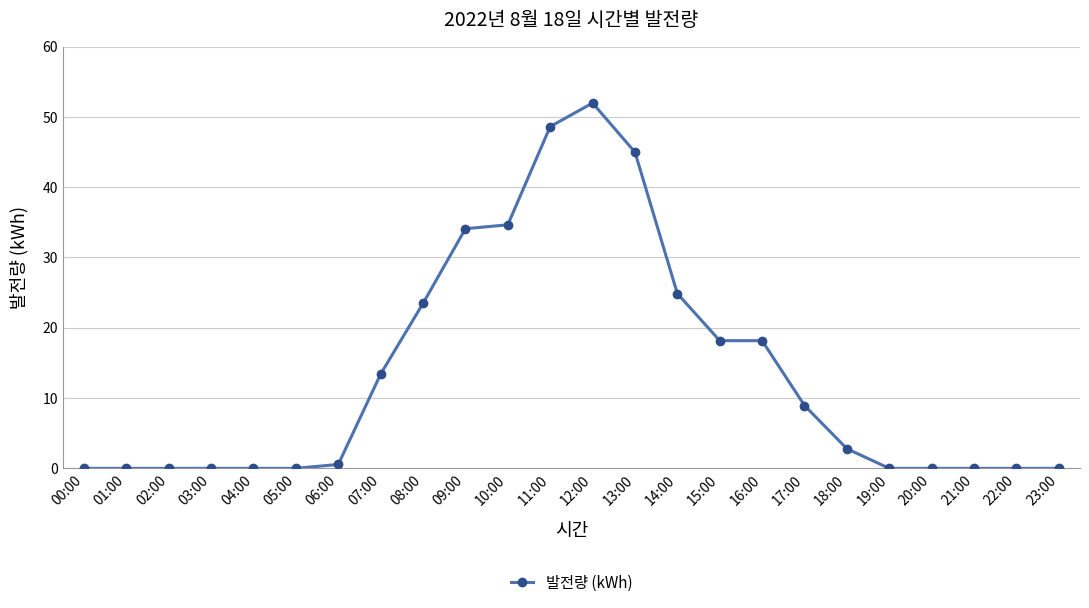

The chart shows a value of 43.4 at 14:00. True or false?

False